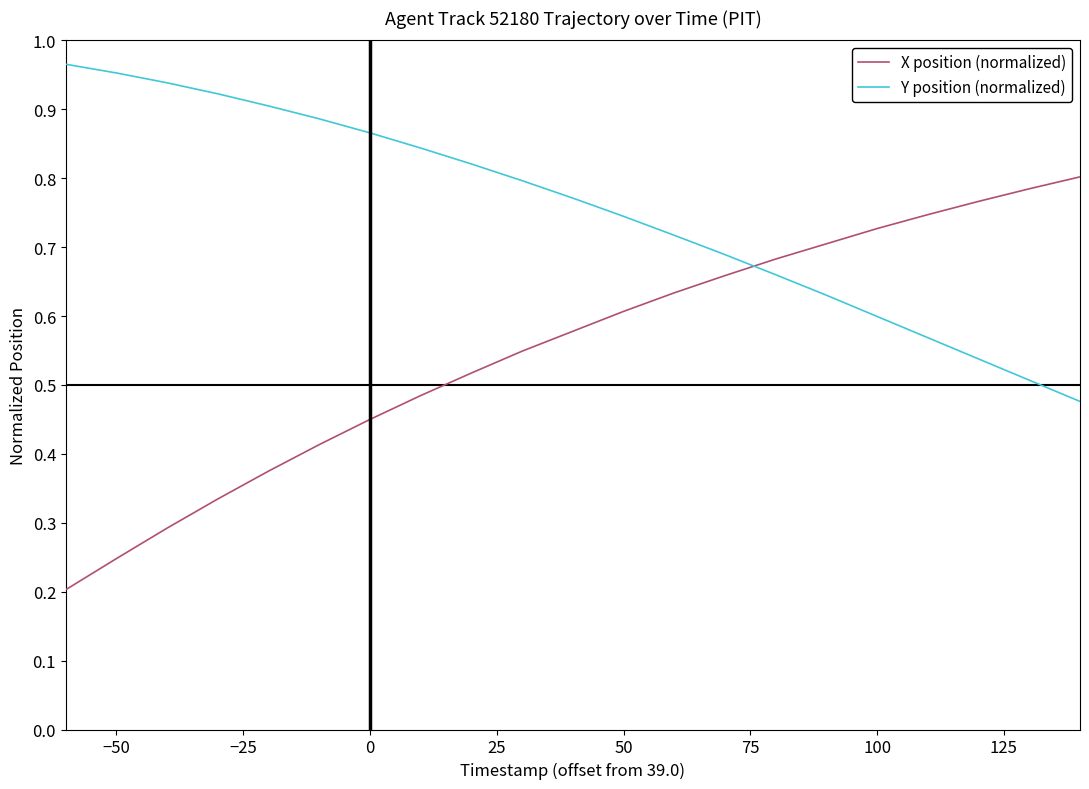

Which series ends up on top after the final intersection of Y position (normalized) and X position (normalized)?

X position (normalized)